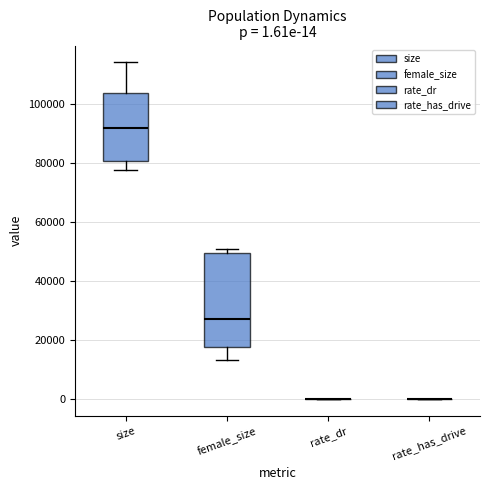

Comparing the boxes themselves (not the whiskers), which one is the tallest?

female_size